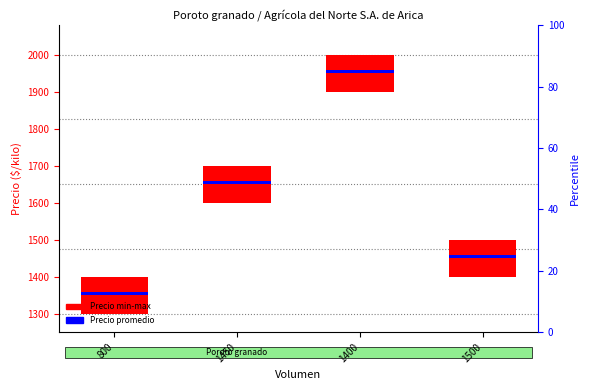

The value of Precio minimo-maximo at 1500 is 100.0. True or false?

True